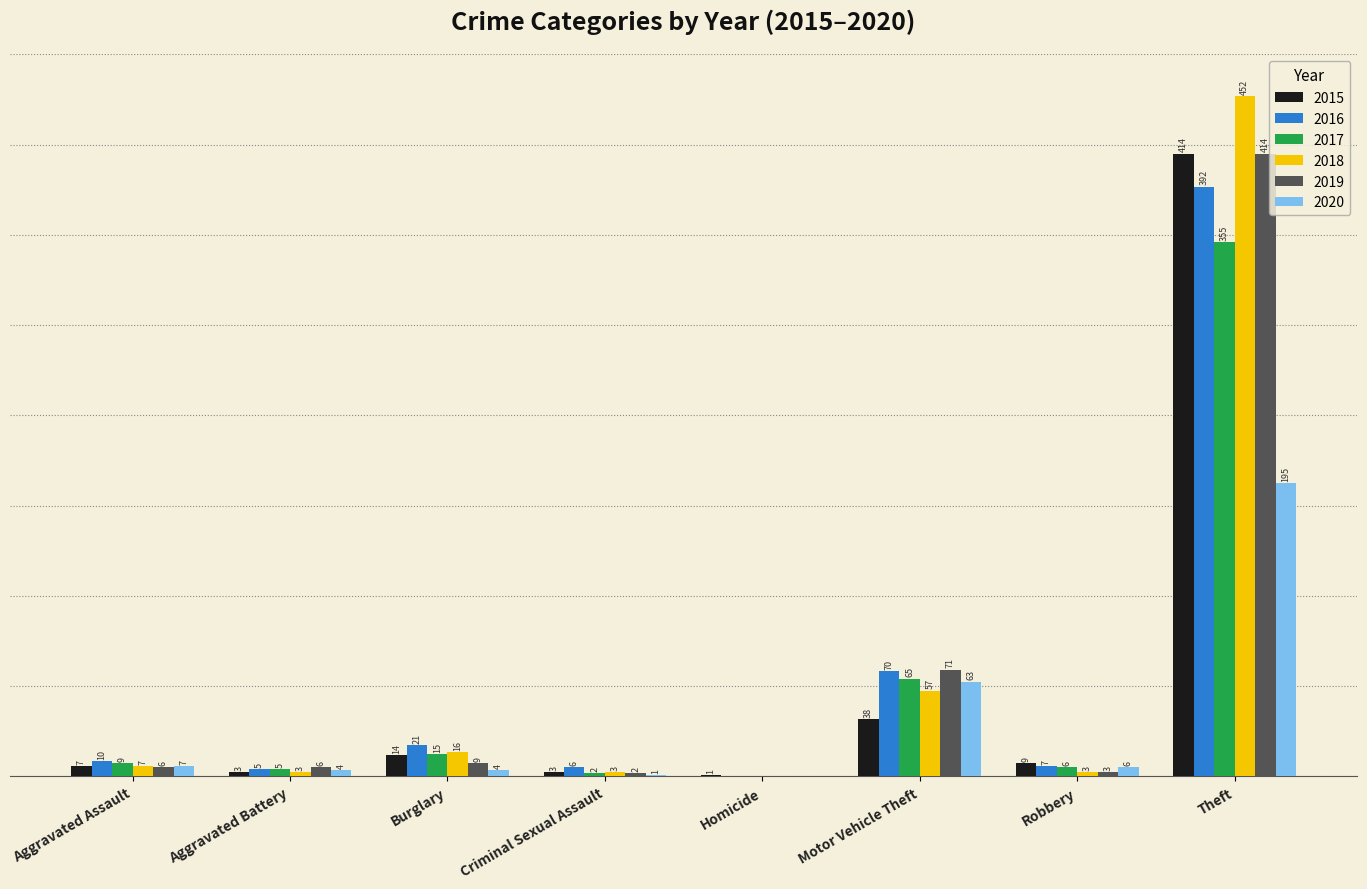

Where is 2020 nearest to the value 97?

Motor Vehicle Theft